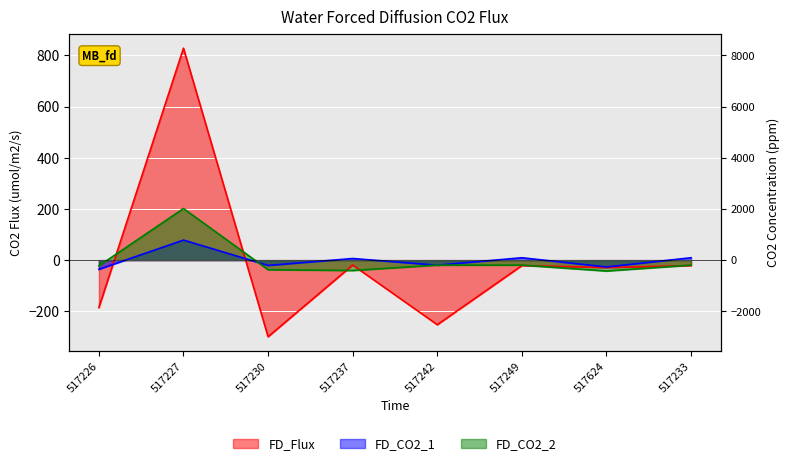

In FD_CO2_2, how many points are higher than both neighbors (excluding endpoints)?

1